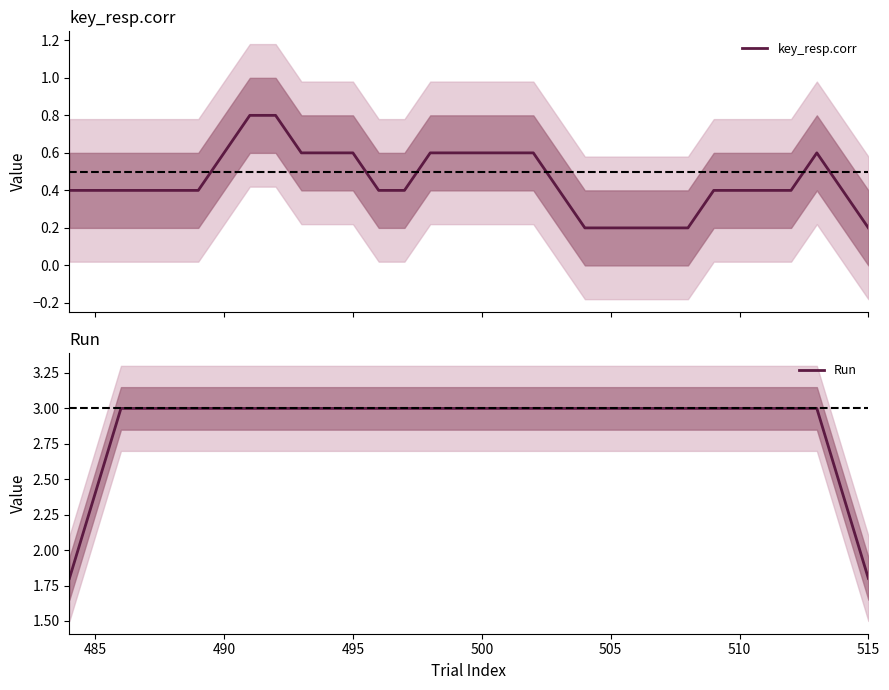

True or false: key_resp.corr and Run cross at least once.

False